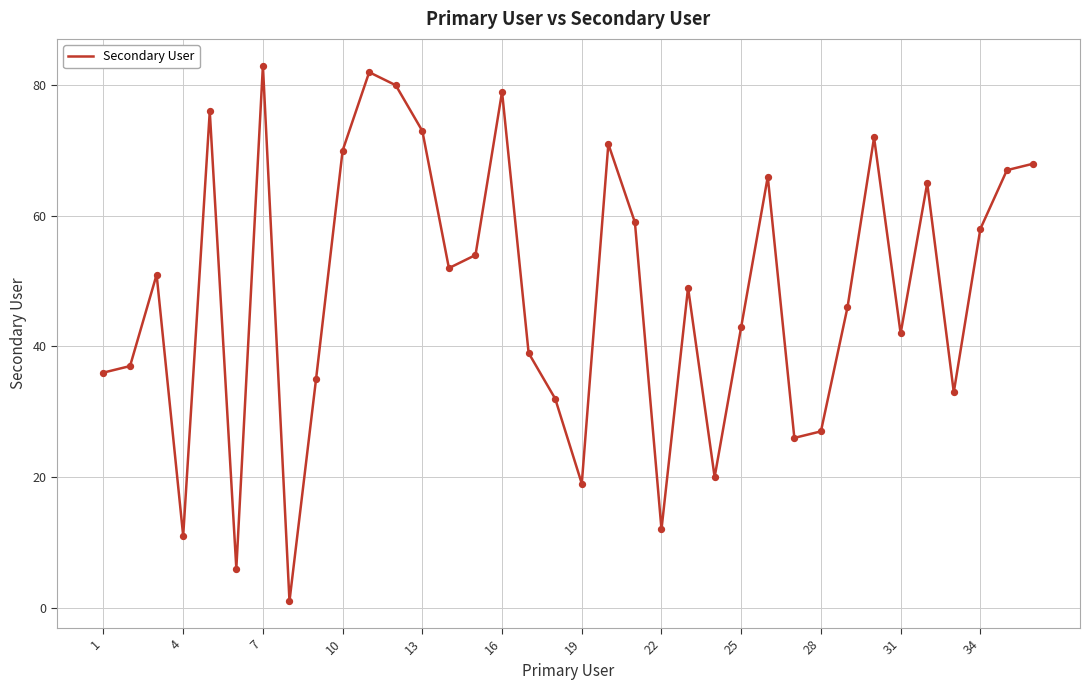

What is the maximum value shown in the chart?

83